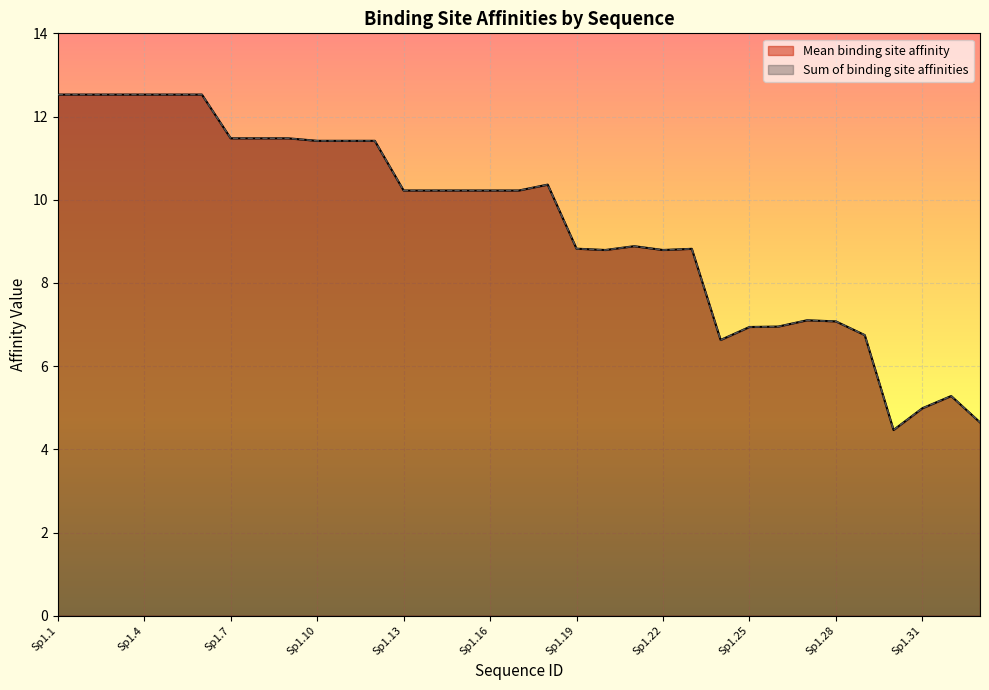

What is the value of the Mean binding site affinity point at the 8th from the left?

11.5